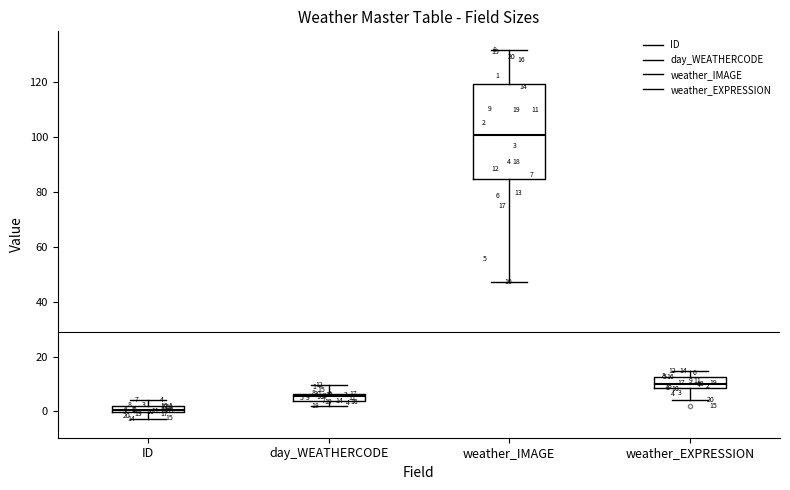

Which box's median line is the highest?

weather_IMAGE